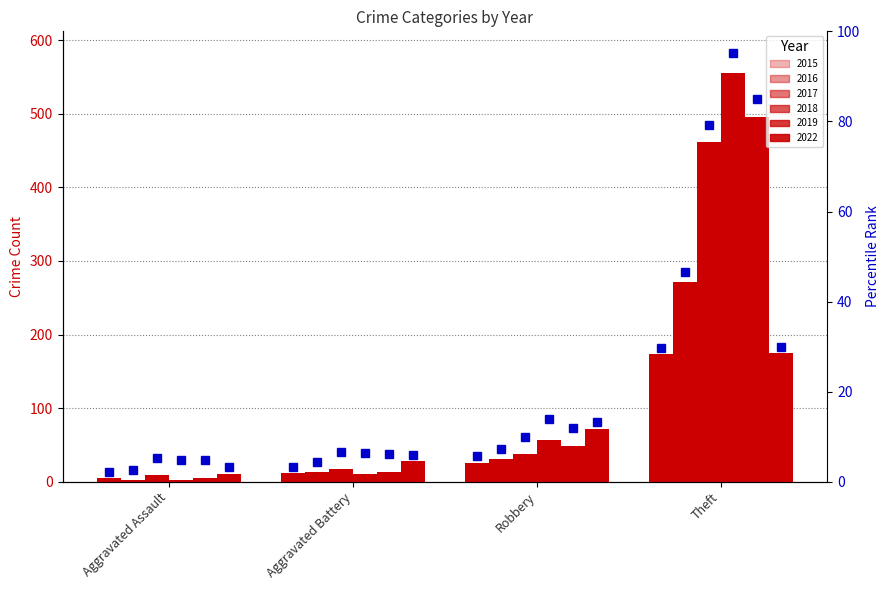

How many categories are shown in the chart?

4